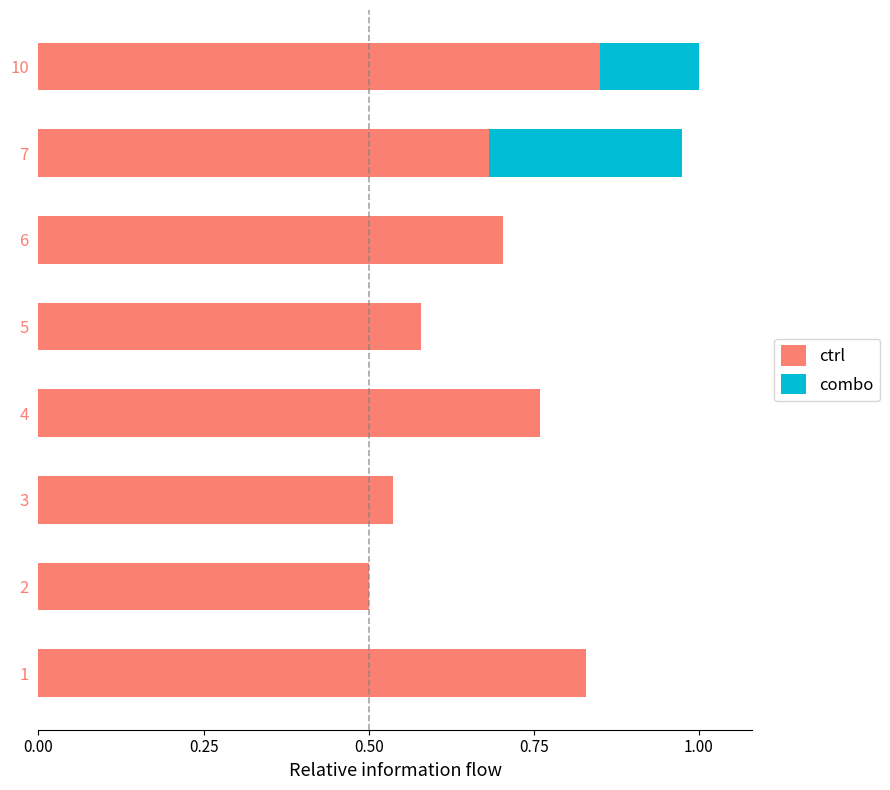

What is the sum of all ctrl values?

5.4